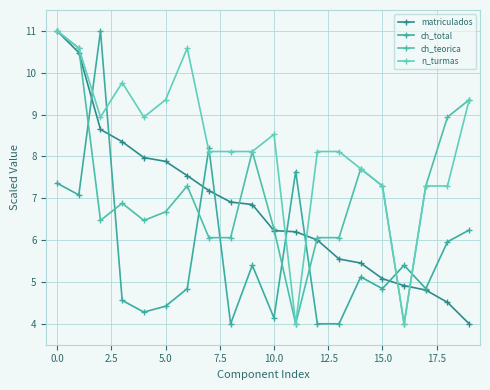

At how many categories does at least one series exceed 9?

7